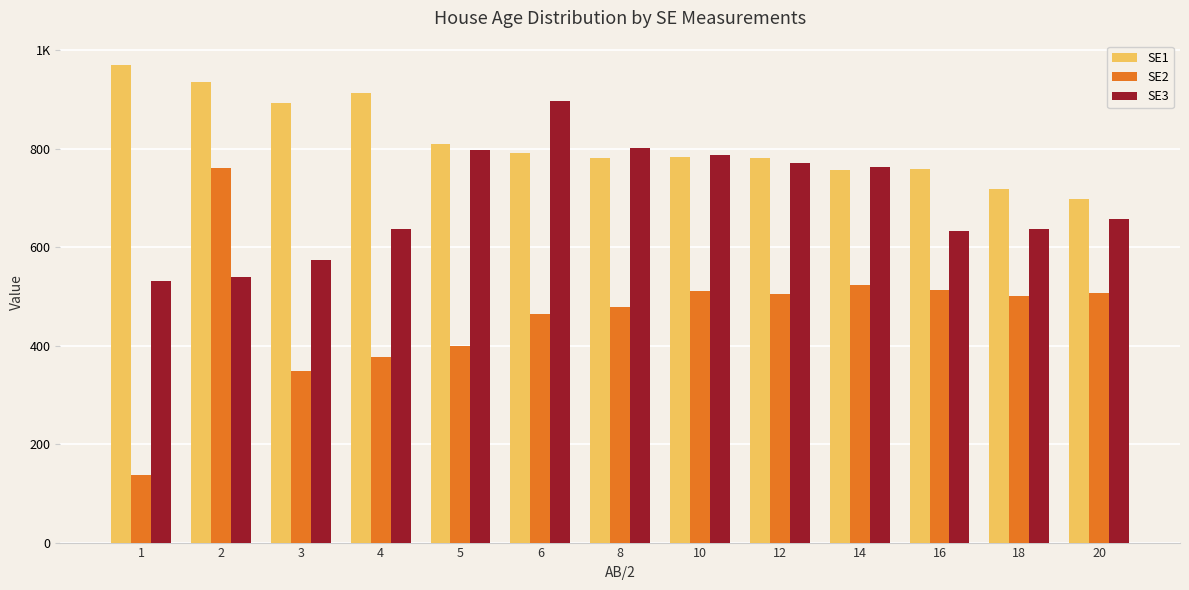

Reading right to left, transcribe all the data shown in this chart.

SE1: 20=697	18=719	16=758	14=757	12=781	10=783	8=782	6=792	5=809	4=914	3=892	2=935	1=971
SE2: 20=507	18=501	16=513	14=523	12=505	10=512	8=479	6=464	5=399	4=377	3=348	2=760	1=137
SE3: 20=658	18=638	16=632	14=762	12=771	10=788	8=802	6=896	5=798	4=637	3=575	2=540	1=532